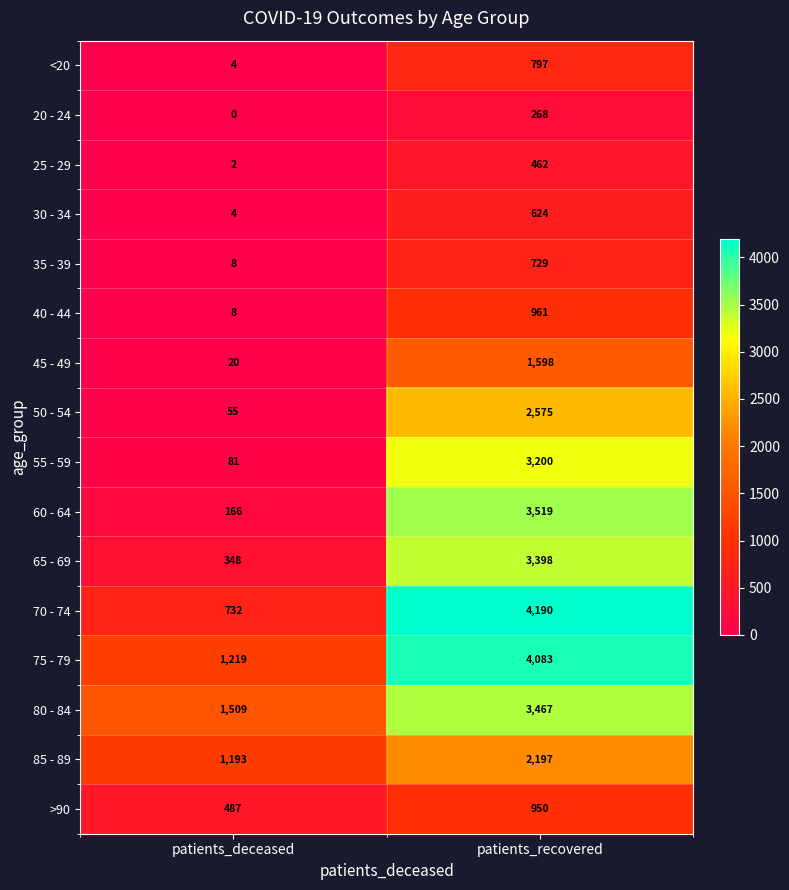

What is the average value of the 85 - 89 series?

1695